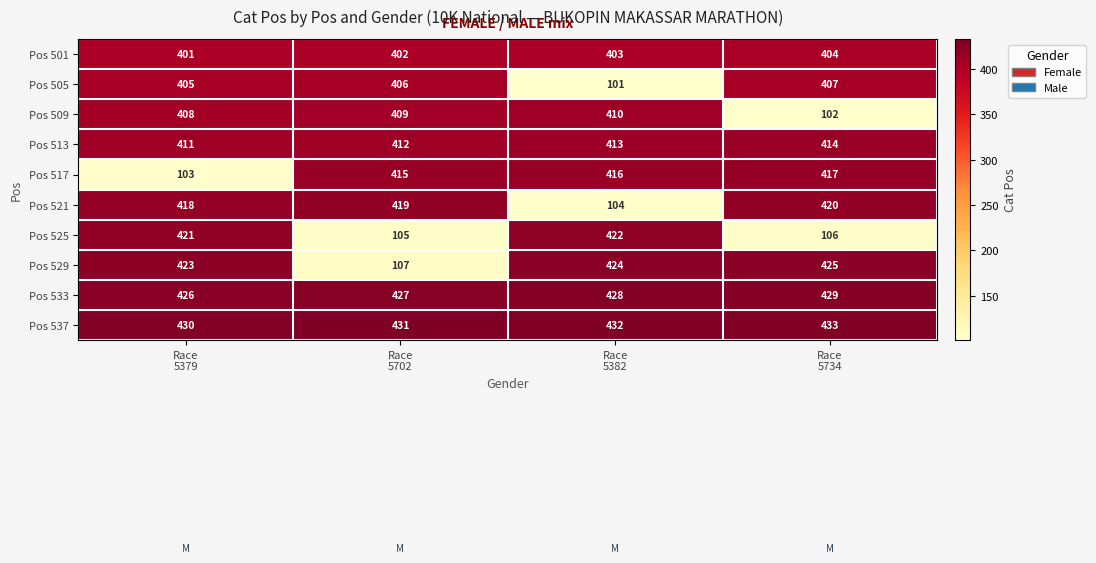

Rank the series by their maximum value, from highest to lowest.

Pos 537, Pos 533, Pos 529, Pos 525, Pos 521, Pos 517, Pos 513, Pos 509, Pos 505, Pos 501